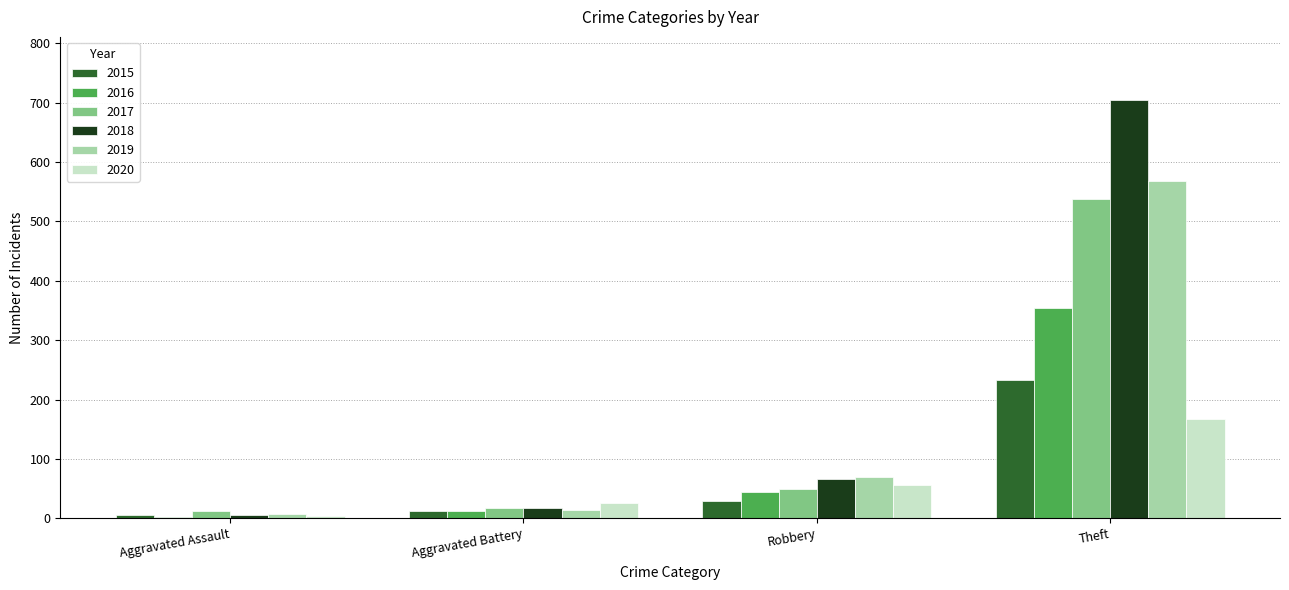

What is the highest value of the 2016 series?

354